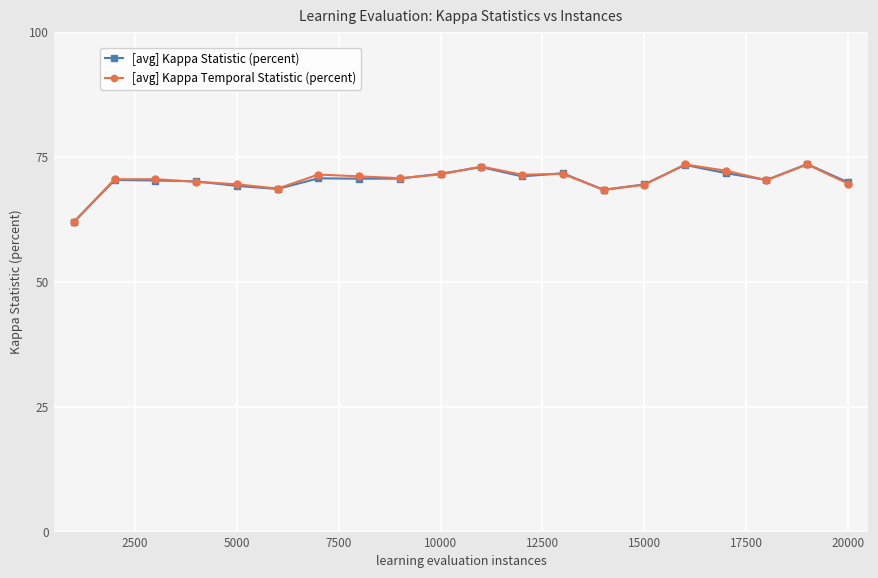

What is the value of the [avg] Kappa Statistic (percent) point at the 18th from the left?

70.3